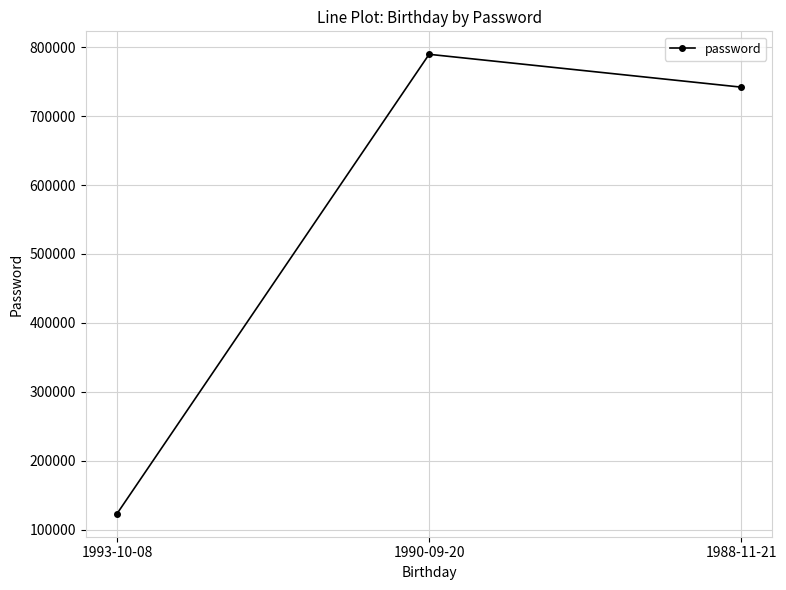

What position from the right is 1993-10-08?

3